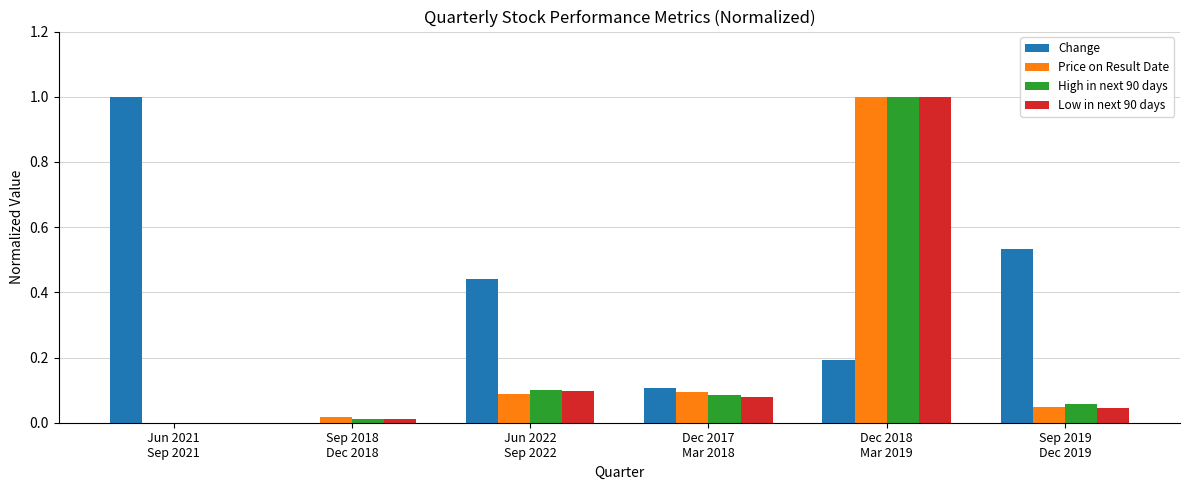

How many values in Price on Result Date are above zero?

5